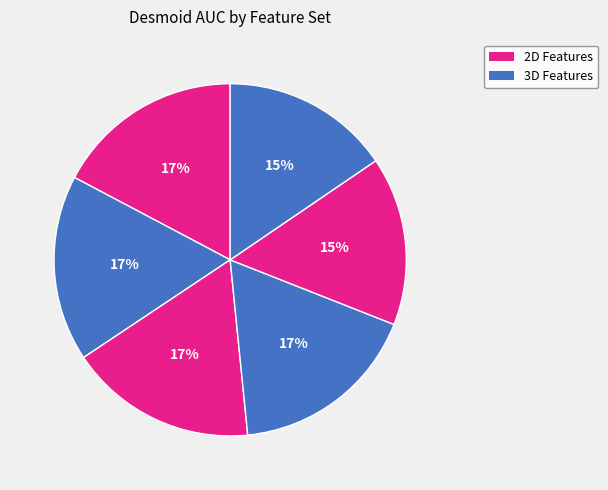

To the nearest percent, what is the difference between the largest and smallest slice percentages?

2%